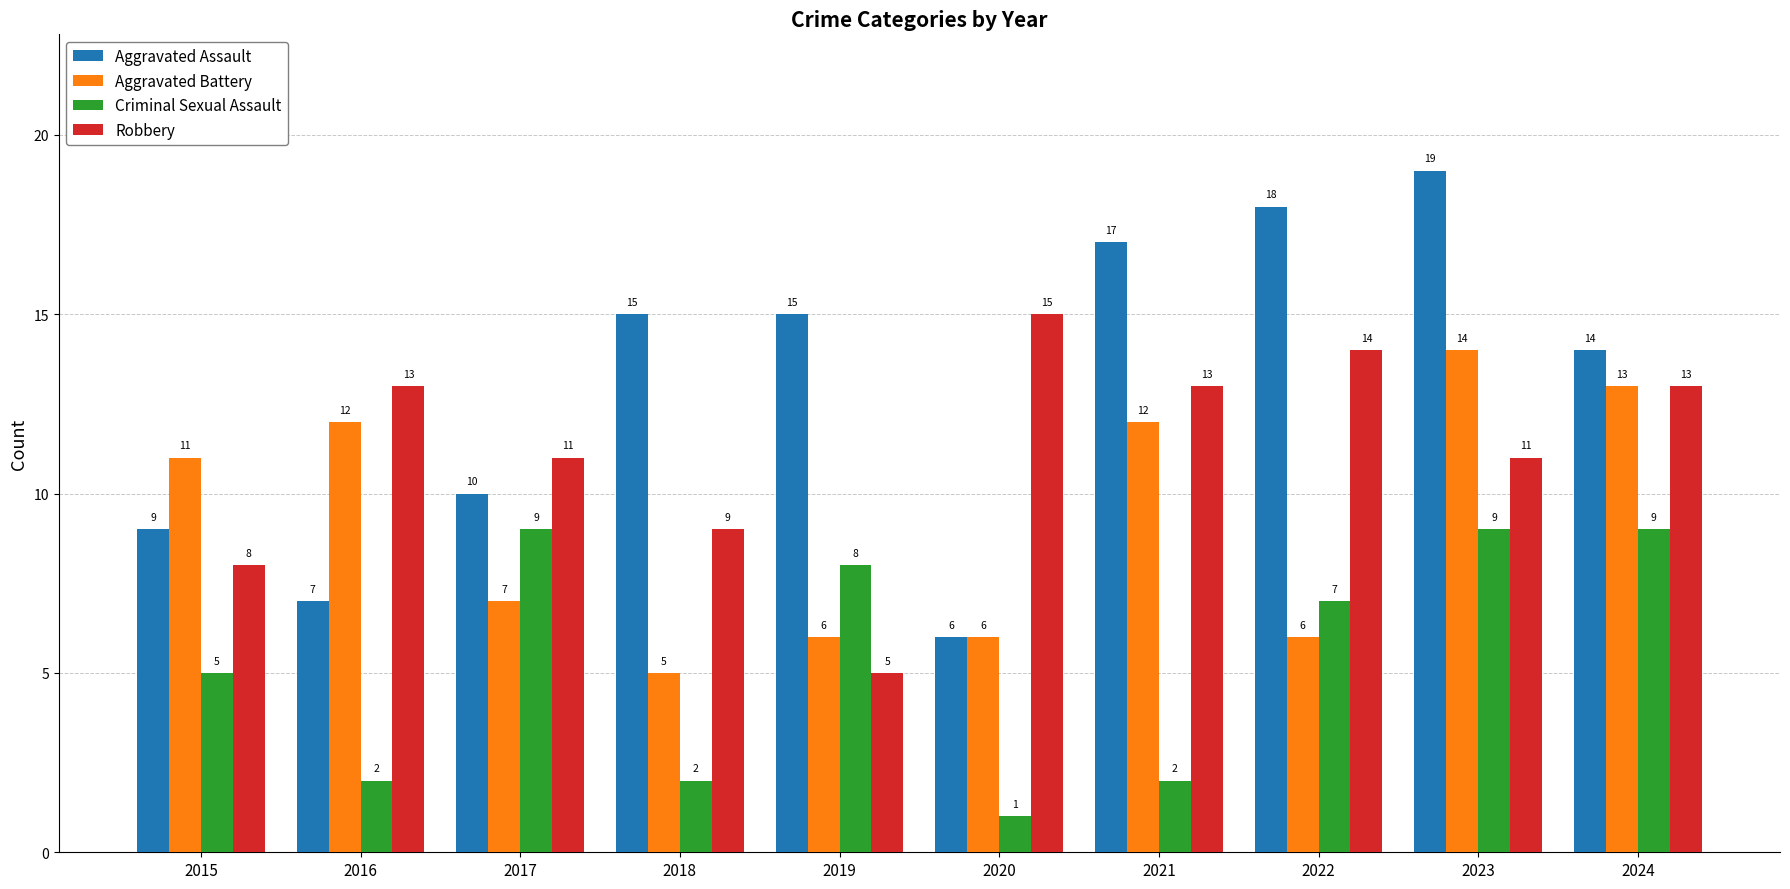

Rank the series by their average value, from highest to lowest.

Aggravated Assault, Robbery, Aggravated Battery, Criminal Sexual Assault